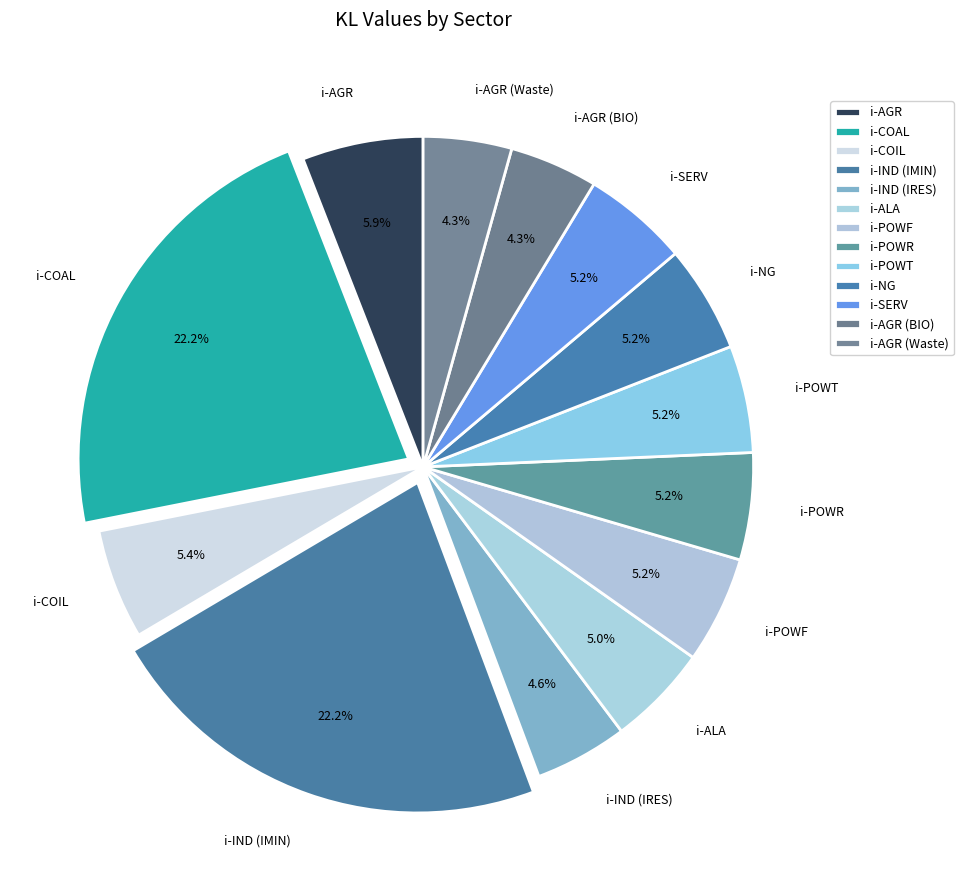

Count the number of slices in the pie.

13